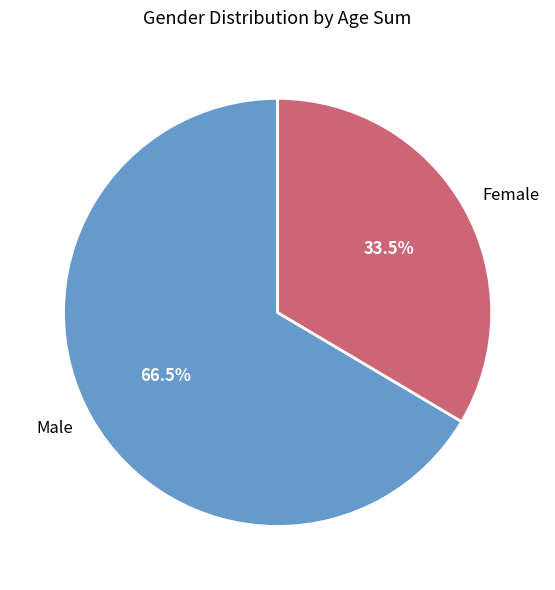

What percentage is NOT represented by Female?

66.5%